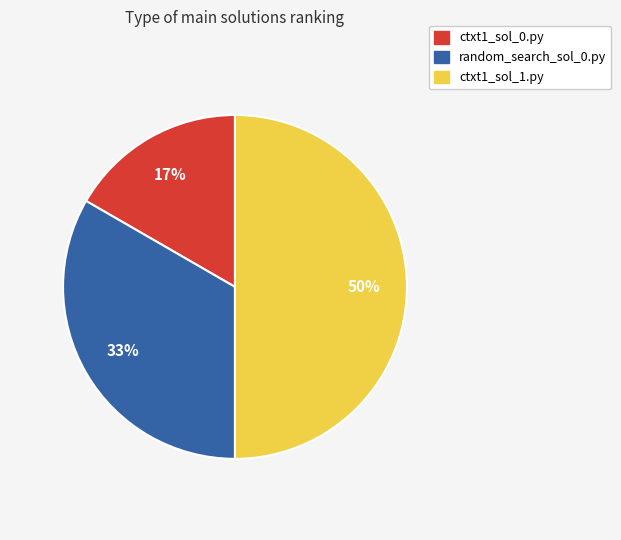

To the nearest percent, what is the average slice percentage?

33%